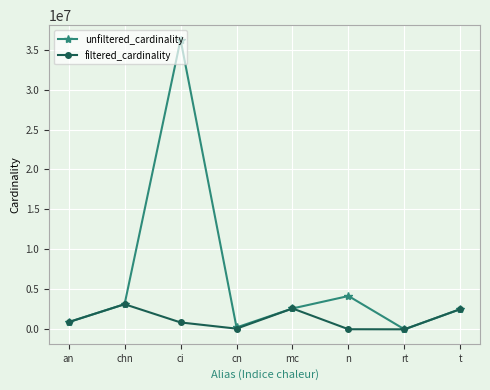

Which series has the largest range (max minus min)?

unfiltered_cardinality